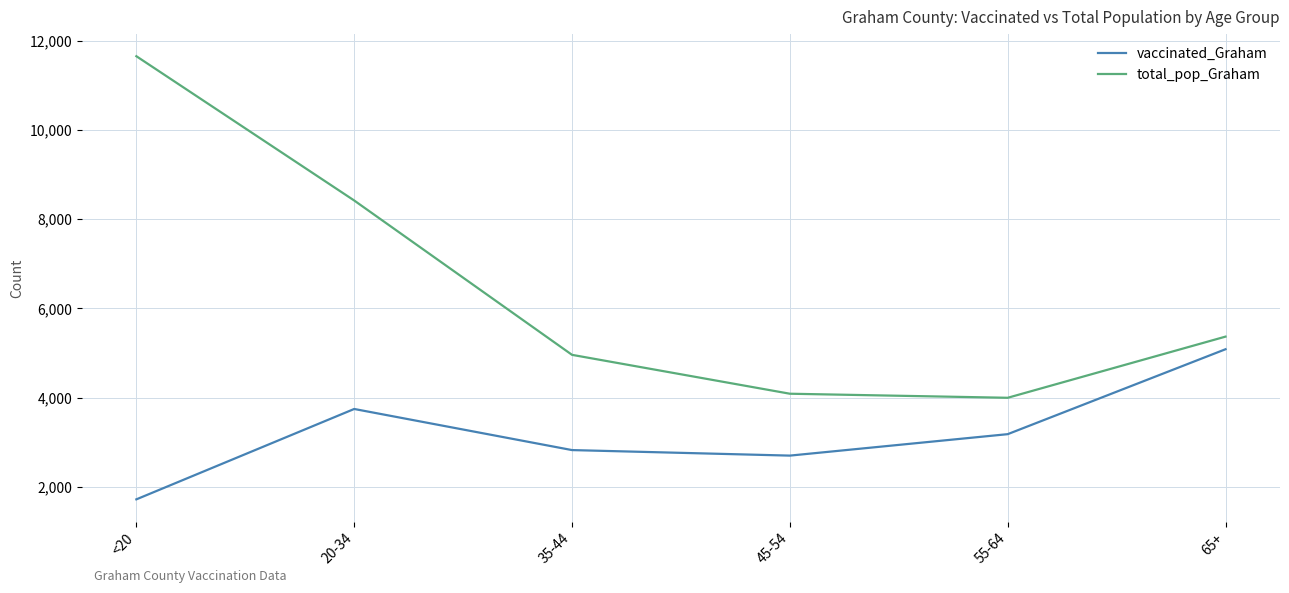

What is the minimum value shown in the chart?

1716